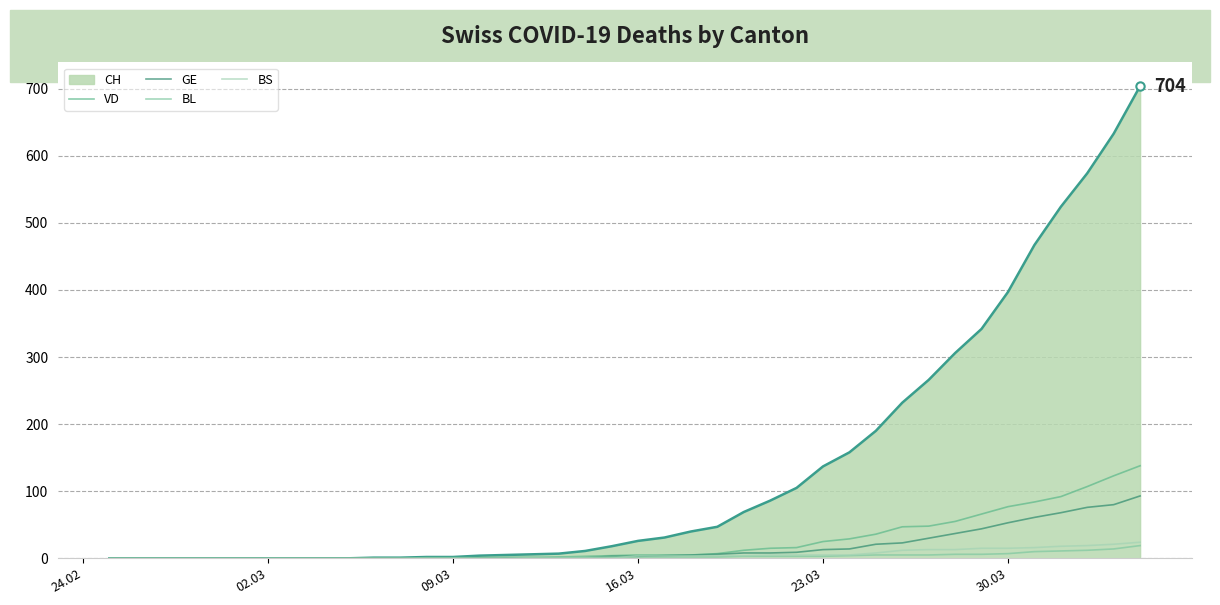

What is the highest value of the GE series?

93